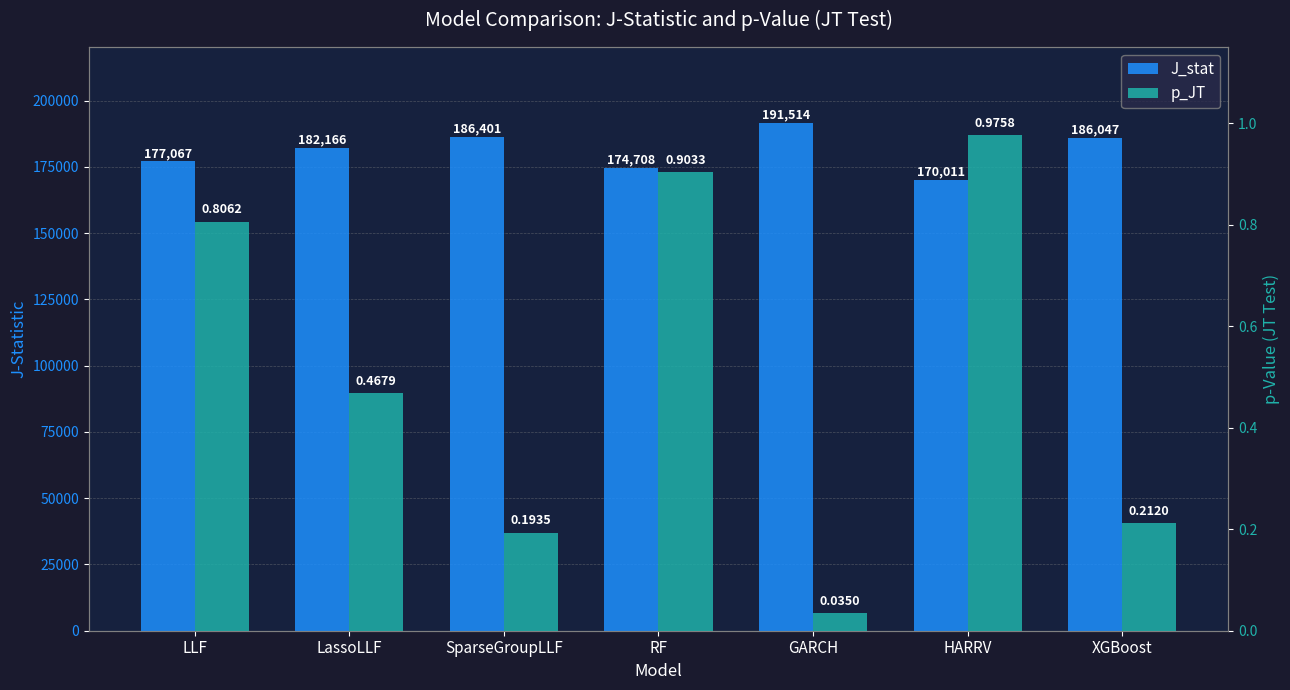

At which label is J_stat closest to 180762?

LassoLLF